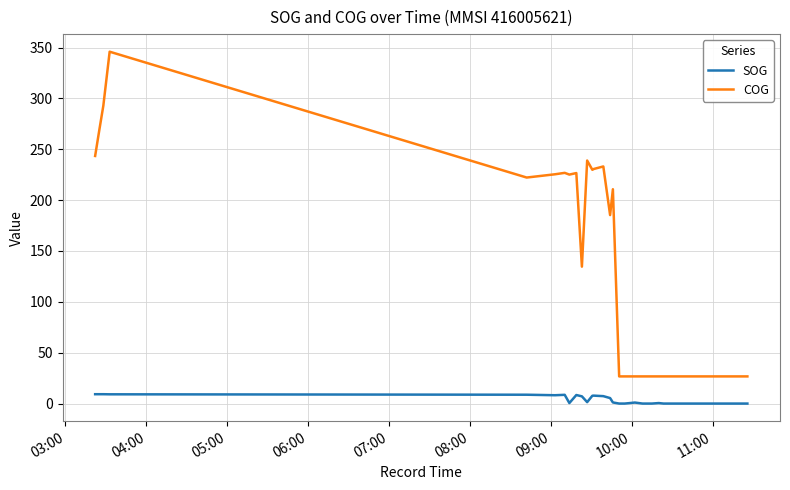

What is the sum of all COG values?

4380.5